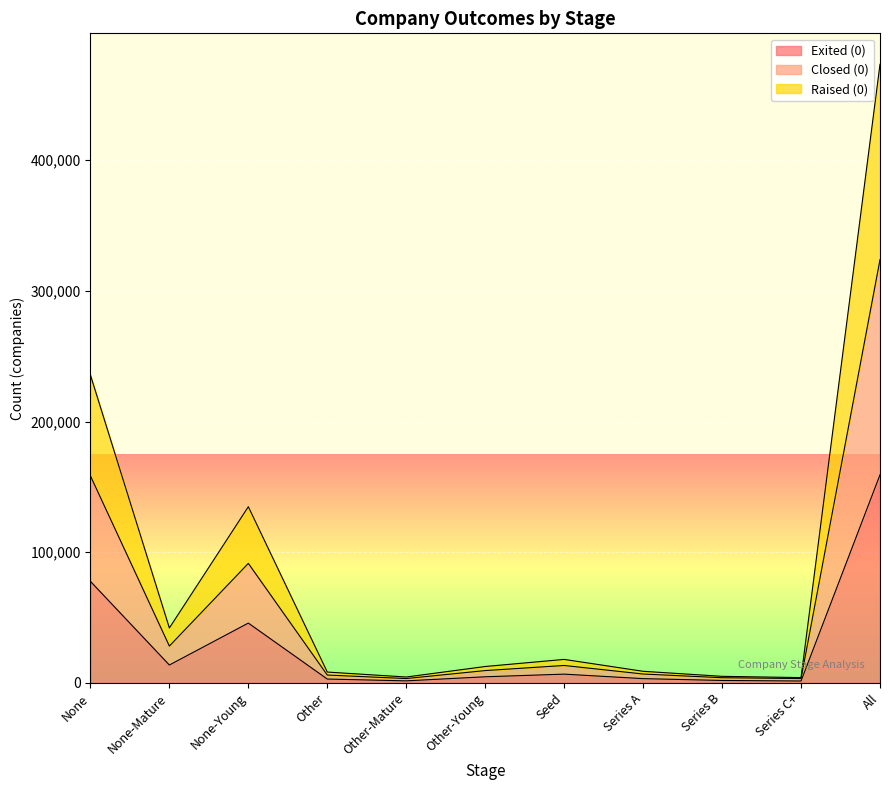

Between Series C+ and Other-Mature, which is larger?

Other-Mature